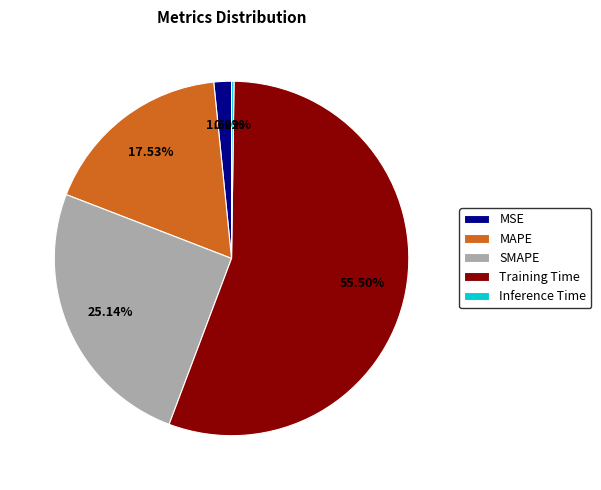

Between MAPE and Training Time, which is larger?

Training Time